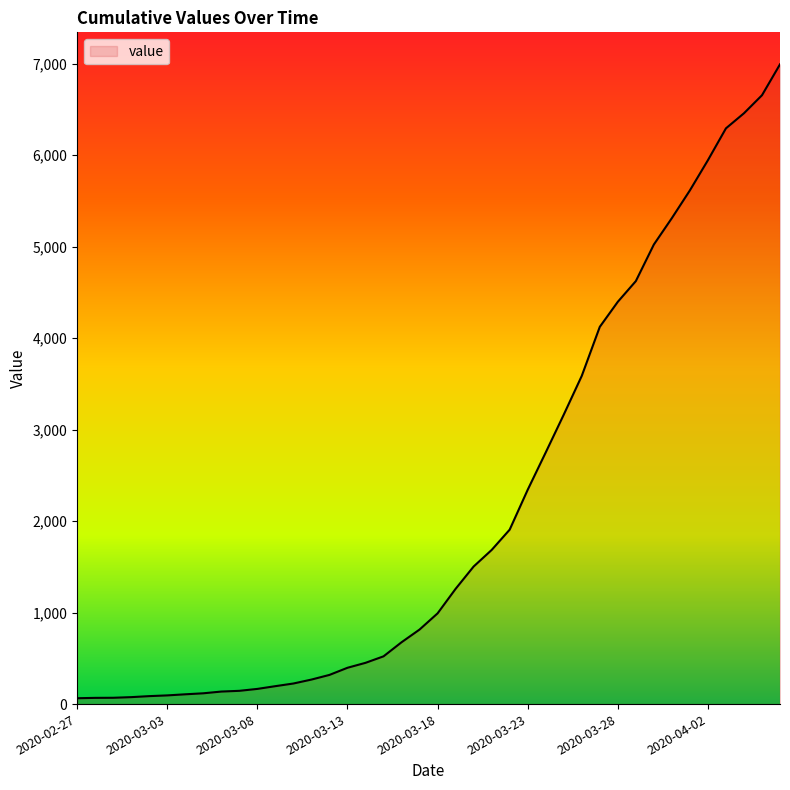

What is the greatest value displayed?

6994